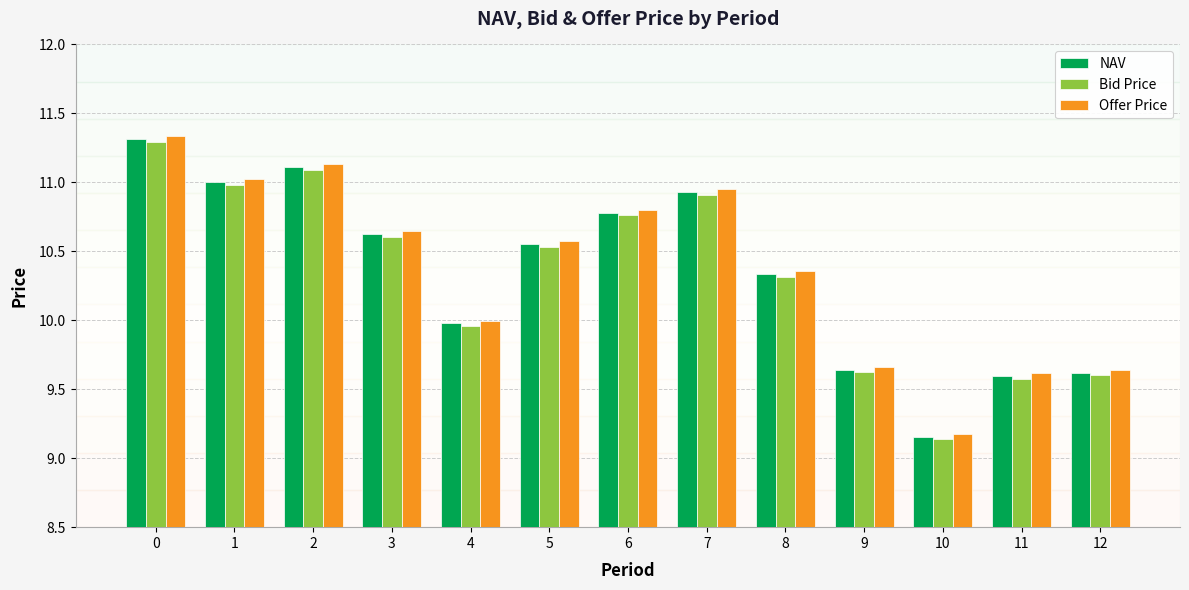

Which label corresponds to the smallest value in the chart?

10